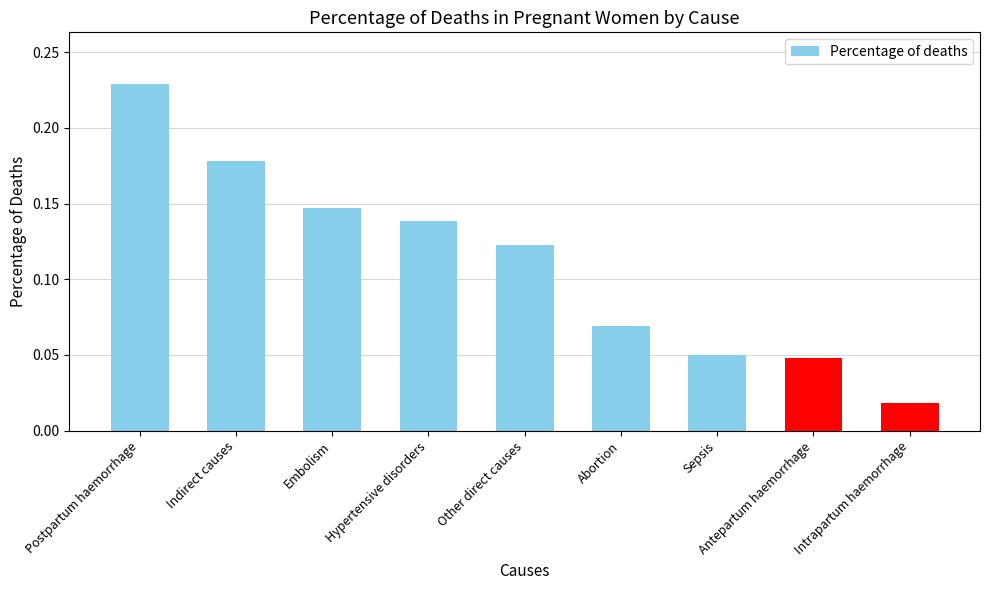

What is the label of the 7th bar from the right?

Embolism